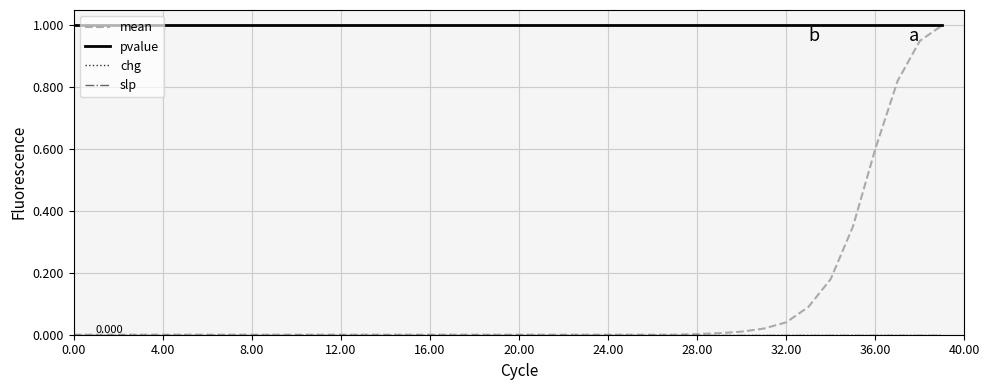

Is this an area chart (filled region under the line)?

No